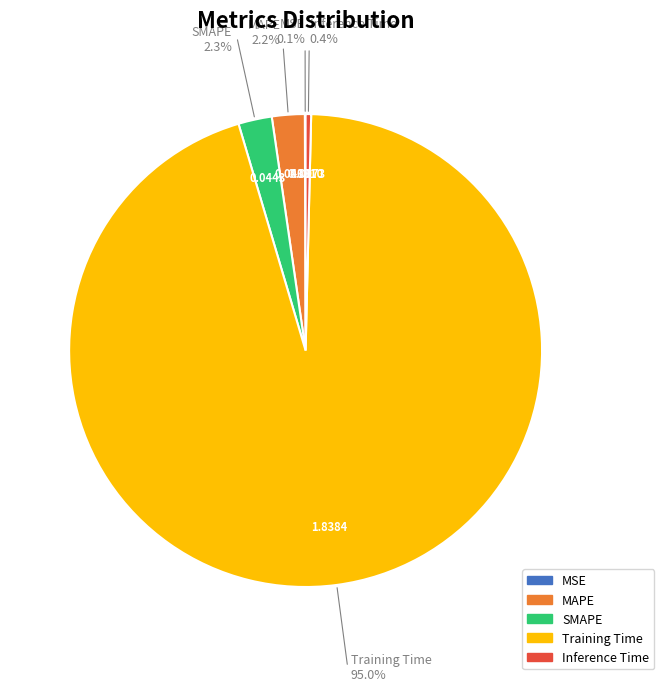

Which category has the biggest portion of the pie?

Training Time